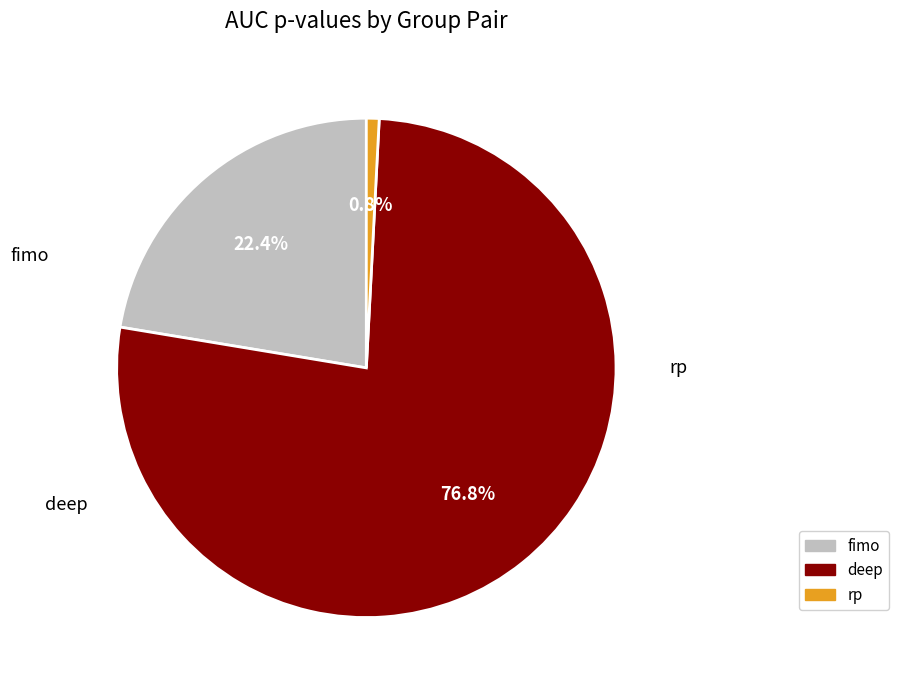

Rank the categories by value from lowest to highest.

rp, fimo, deep